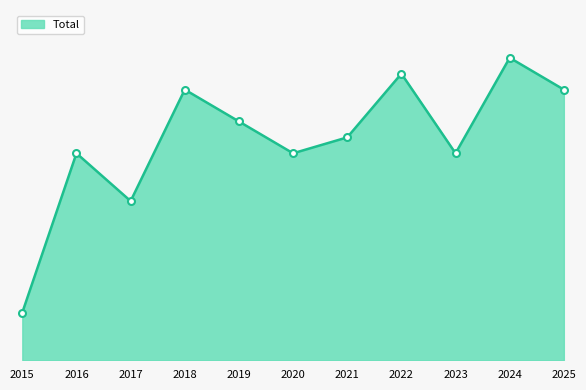

How many points are higher than both their immediate neighbors (excluding endpoints)?

4